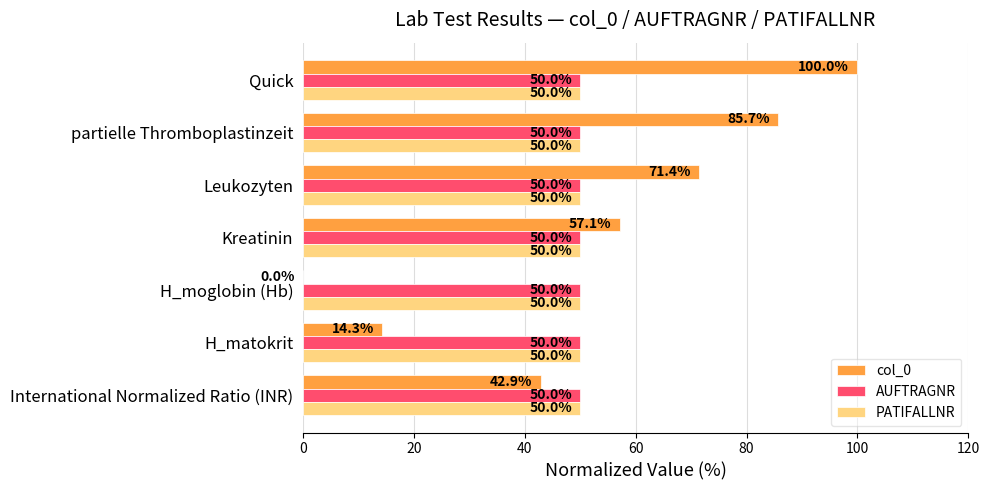

How many data points does each series have?

7